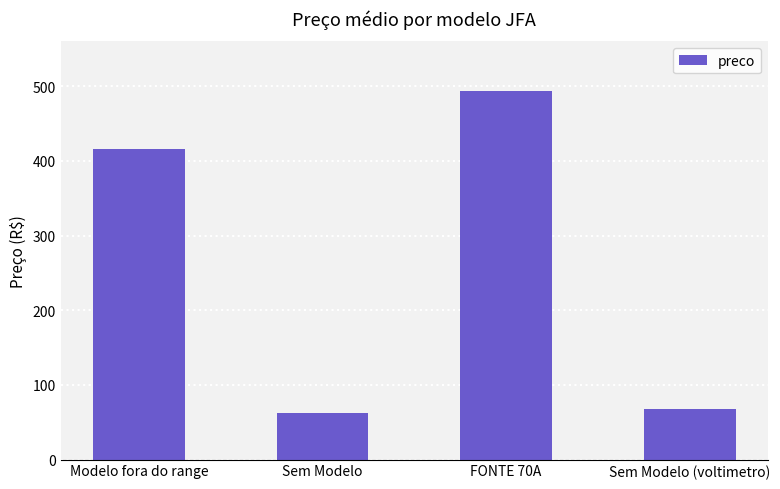

What is the change in value from Modelo fora do range to FONTE 70A?

+77.6